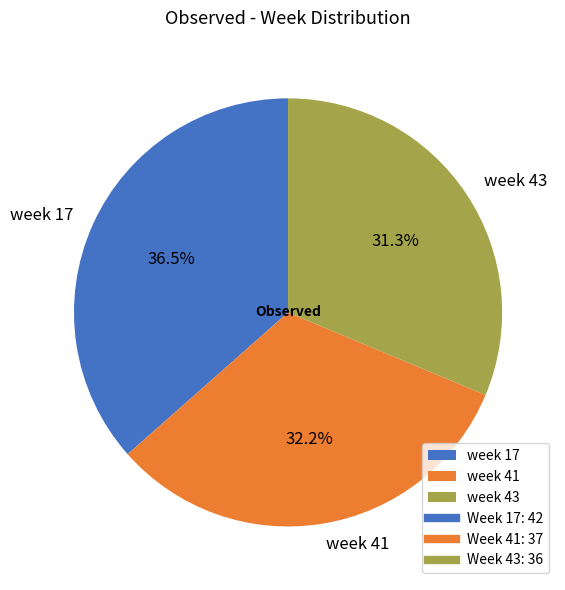

Which has a higher value, week 41 or week 43?

week 41